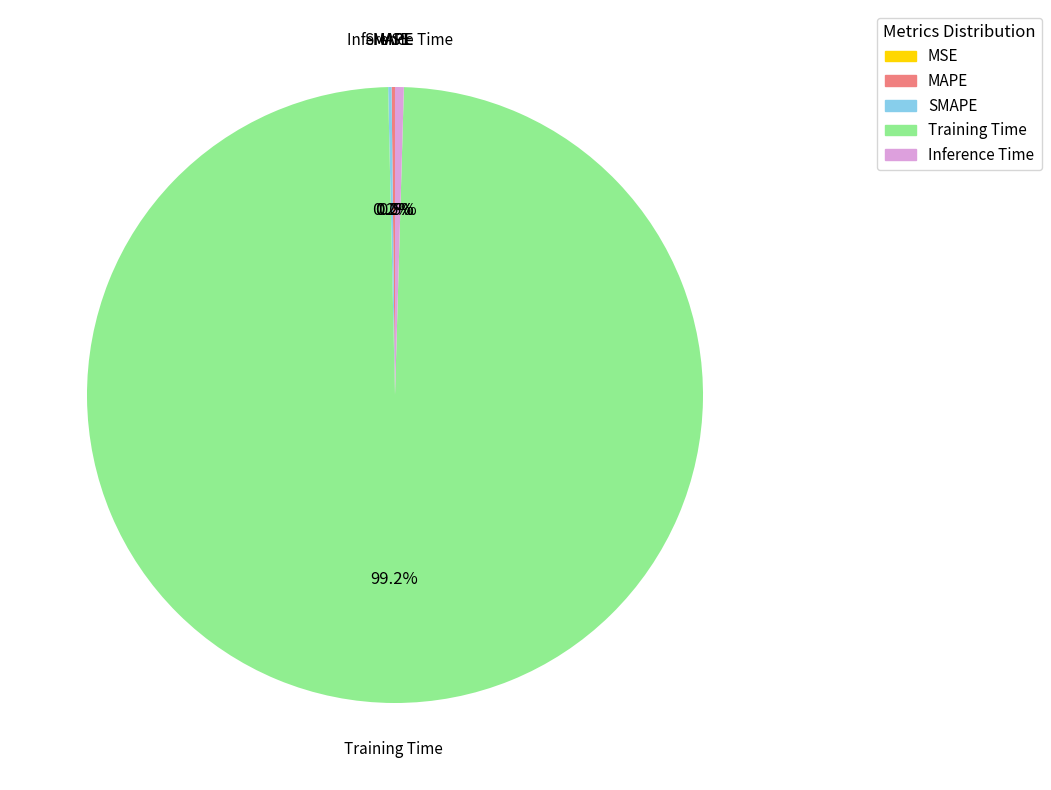

Which slice is the largest?

Training Time